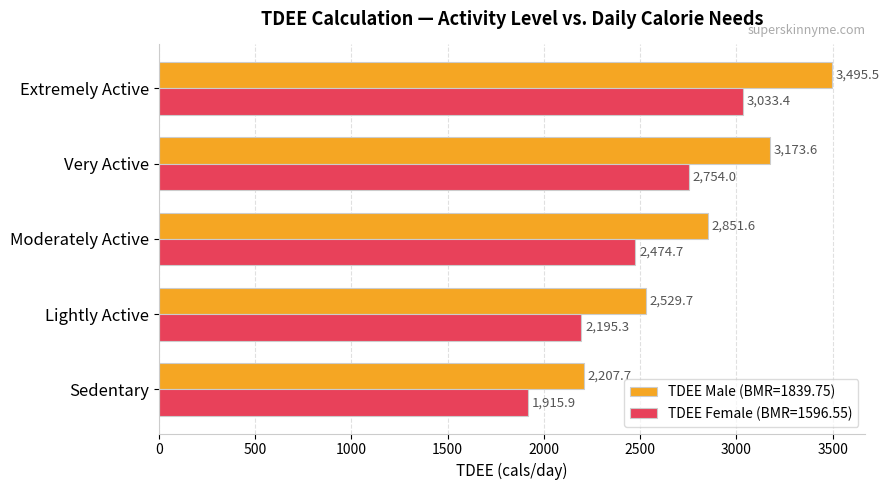

Is the value of TDEE Female (BMR=1596.55) at Sedentary greater than the value of TDEE Male (BMR=1839.75) at Lightly Active?

No